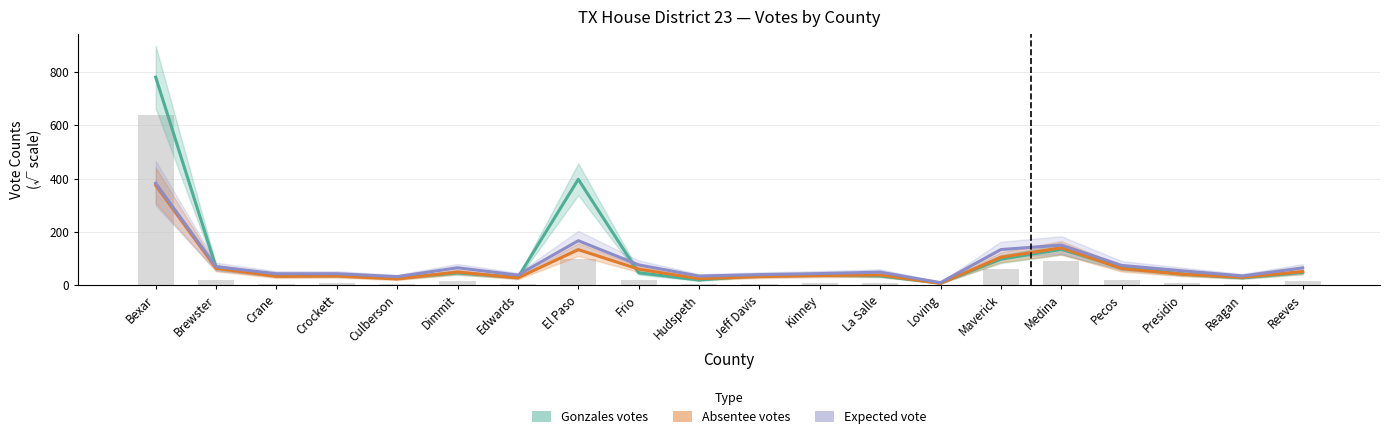

Which label corresponds to the largest value in the chart?

Bexar